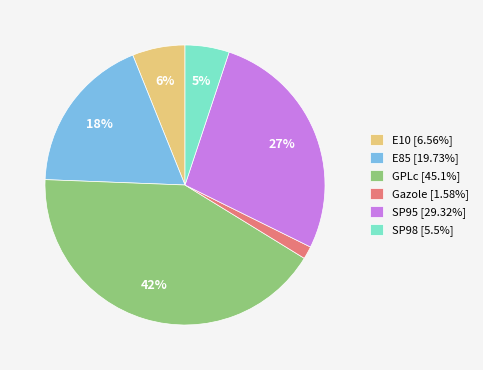

How many segments does this pie chart have?

6